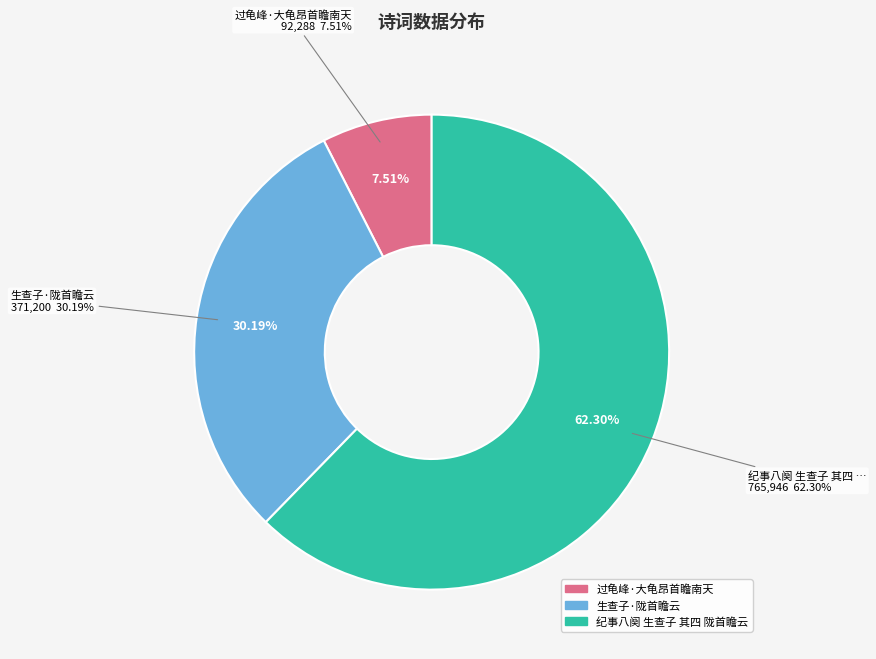

Rank the categories by value from lowest to highest.

过龟峰·大龟昂首瞻南天, 生查子·陇首瞻云, 纪事八阕 生查子 其四 陇首瞻云